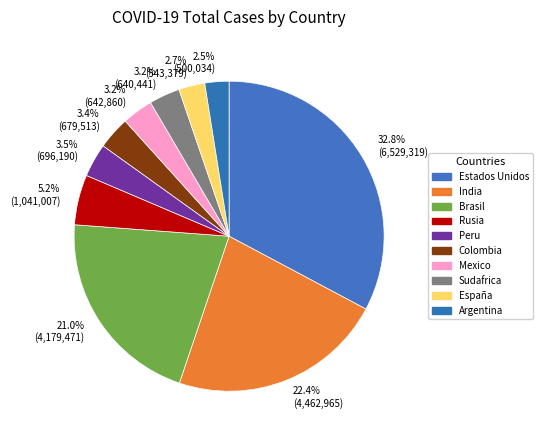

Count the number of slices in the pie.

10